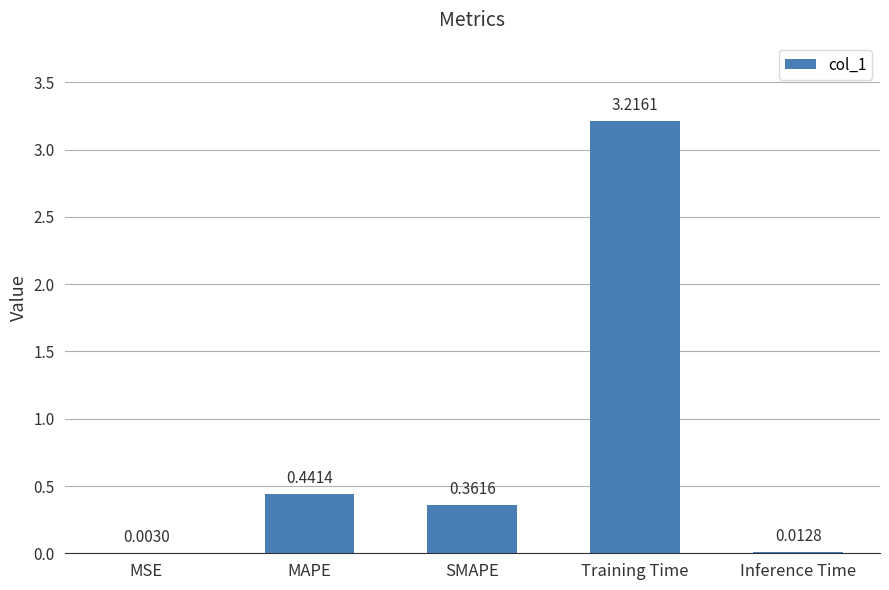

At which category does the chart reach its peak across all series?

Training Time